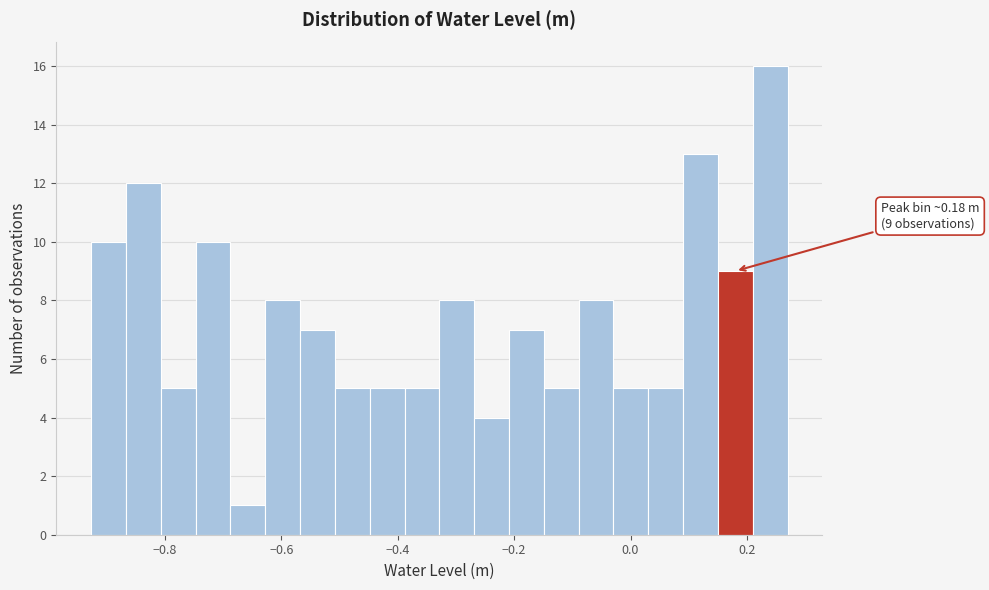

Read against the x-axis, roughly where is the centre of the tallest bar?

0.24